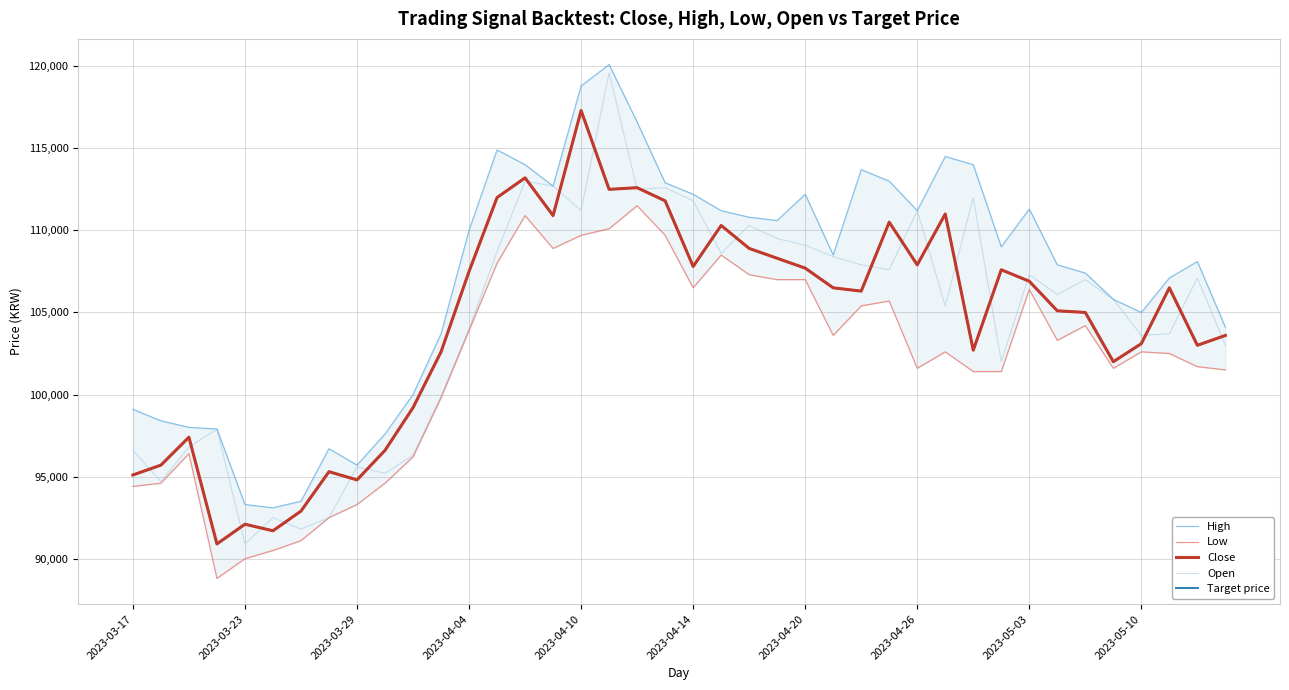

How many times do Open and Target price cross each other?

23